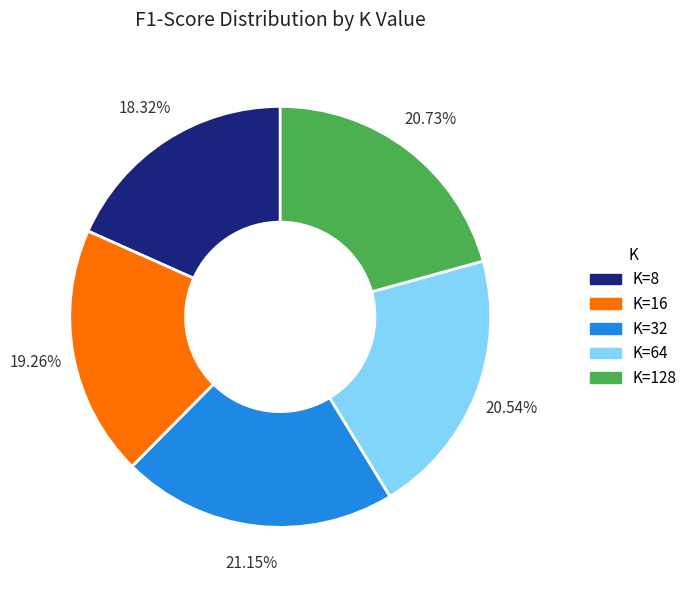

Is it true that K=8 is 23% of the pie?

False